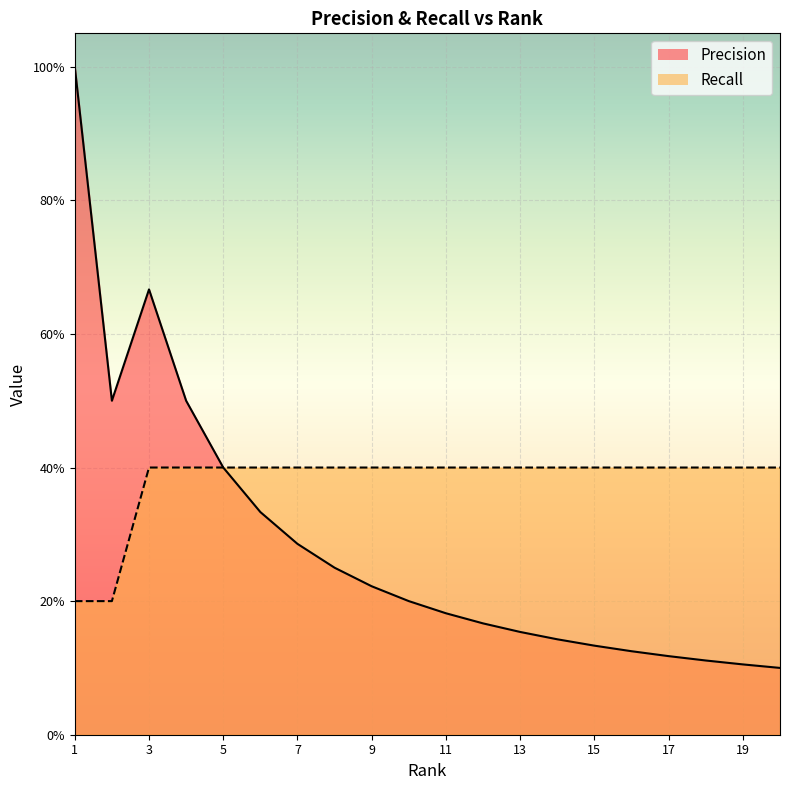

Rank the categories by Recall value from highest to lowest.

3, 4, 5, 6, 7, 8, 9, 10, 11, 12, 13, 14, 15, 16, 17, 18, 19, 20, 1, 2